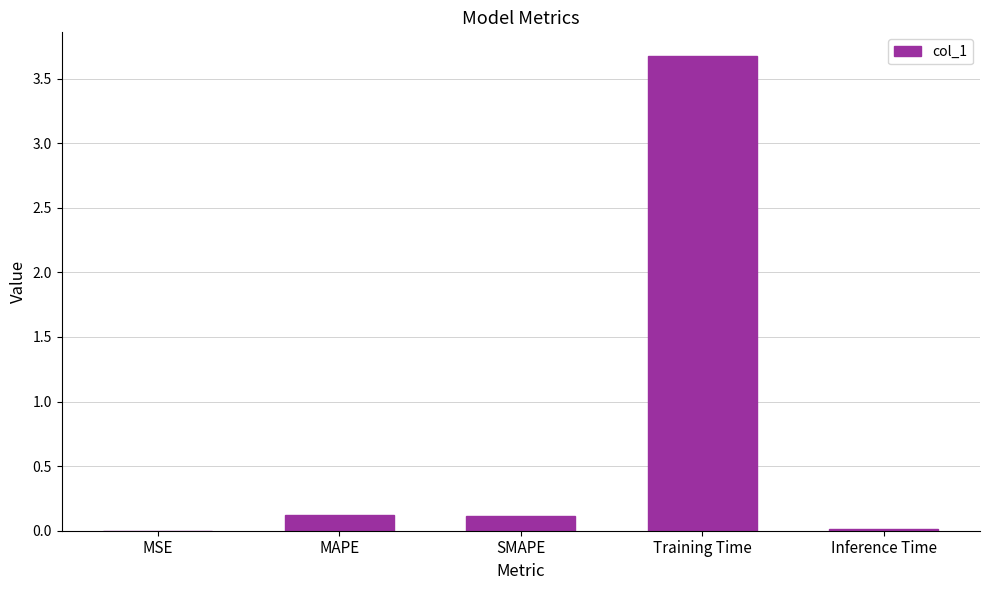

Which label corresponds to the largest value in the chart?

Training Time